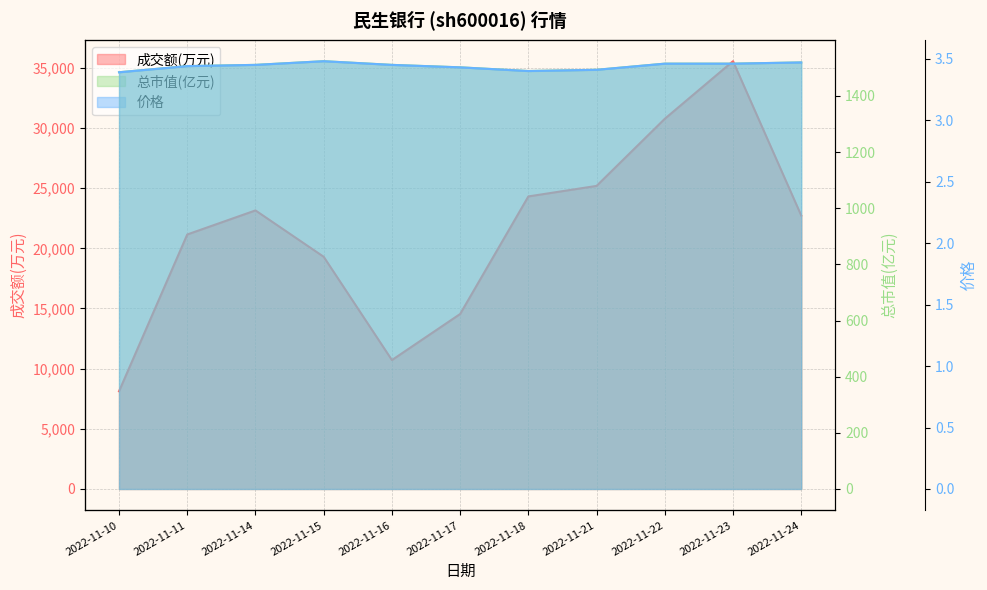

What is the total value across all series at 2022-11-23?

37071.3